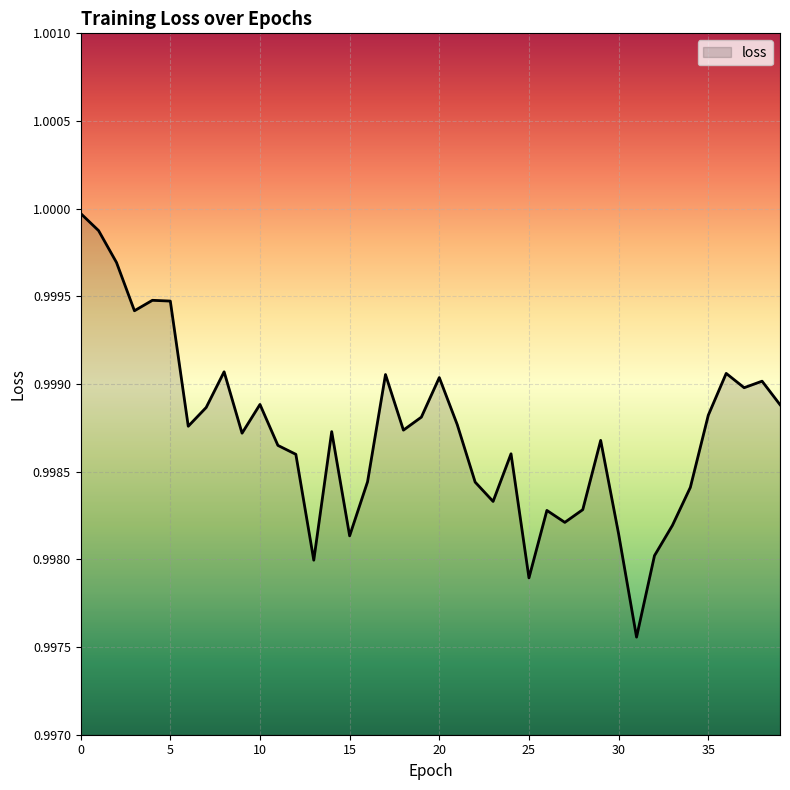

Rank the categories by value from highest to lowest.

0, 1, 2, 4, 5, 3, 8, 36, 17, 20, 38, 37, 10, 39, 7, 35, 19, 21, 6, 18, 14, 9, 29, 11, 24, 12, 16, 22, 34, 23, 28, 26, 27, 33, 30, 15, 32, 13, 25, 31